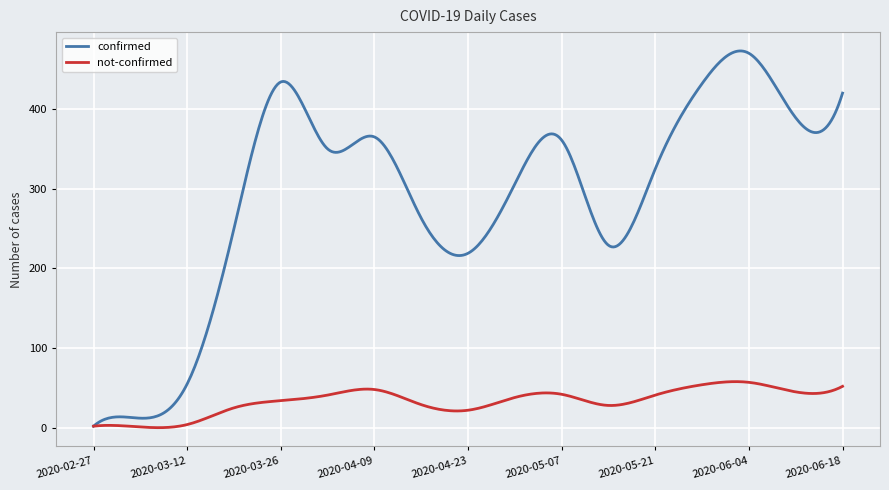

Which series has the widest spread of values?

confirmed